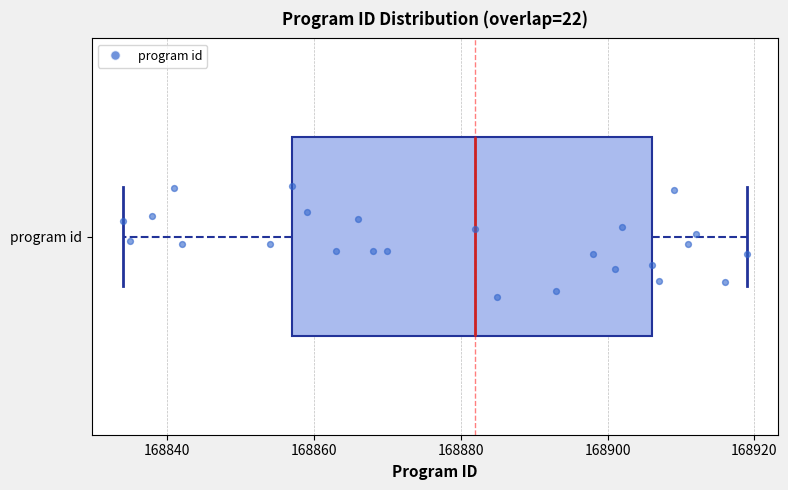

Transcribe this box plot: give where the median line is, the range the box spans, and where the two whiskers end, as read against the x-axis. The values are not printed on the chart, so give them approximately, as read against the axis.

median 168882, box 168858 to 168906, whiskers 168834 to 168920